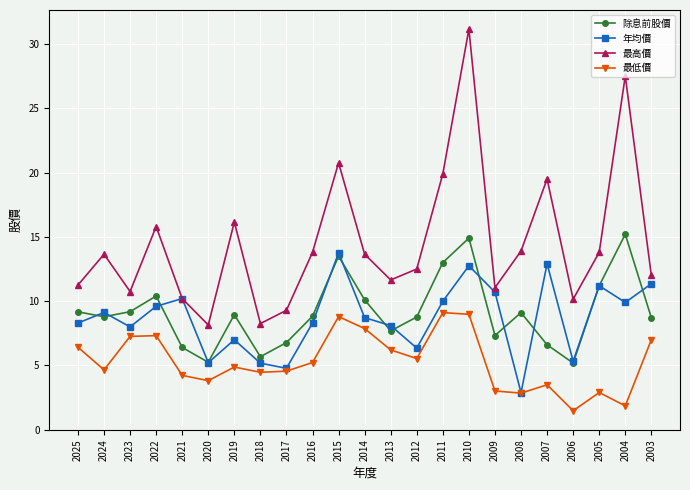

What is the difference between the highest and lowest values at 2011?

10.8